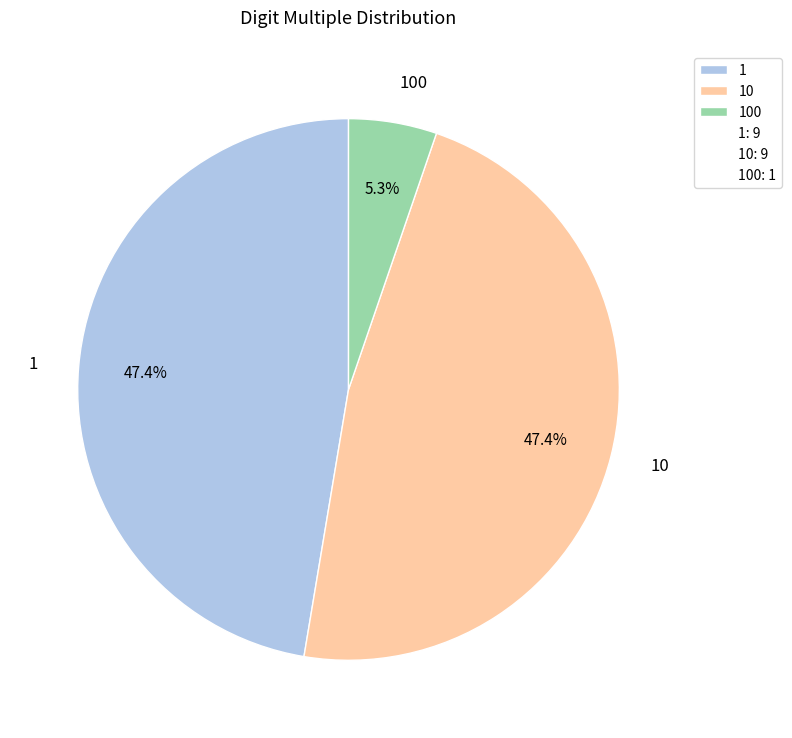

To the nearest percent, what is the difference between the largest and smallest slice percentages?

42%